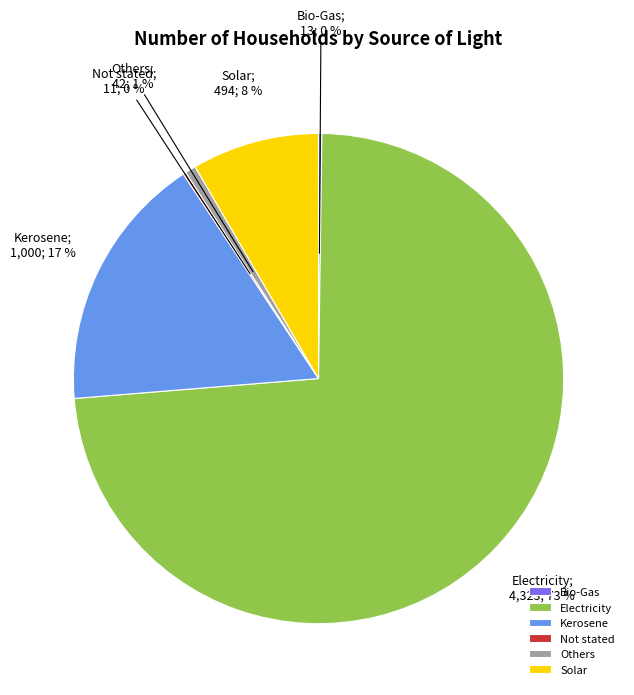

Combined, do Kerosene and Solar account for over 50%?

No